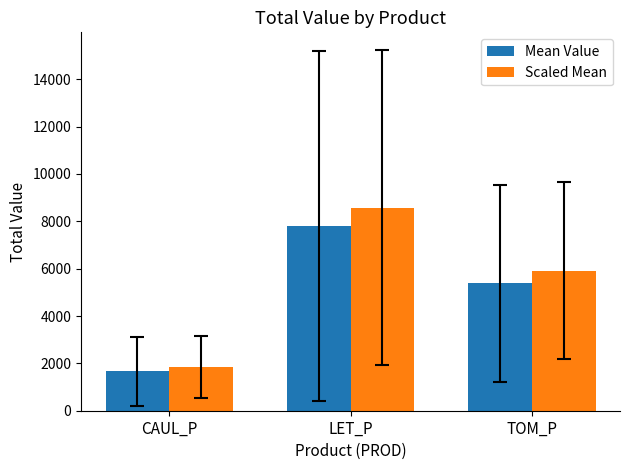

What is the difference between the maximum and minimum values in the Scaled Mean series?

6735.2